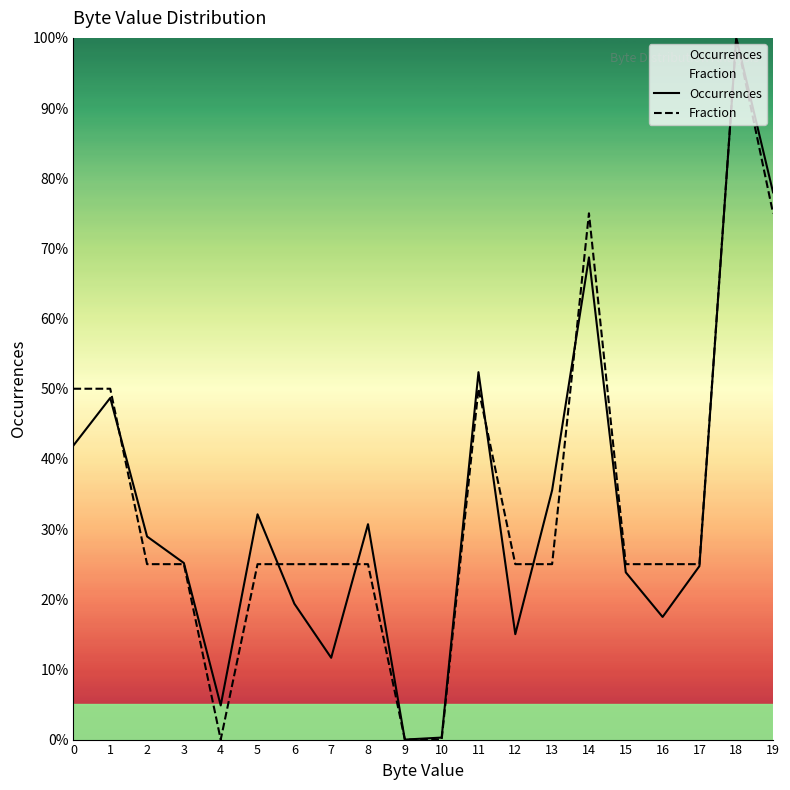

In Occurrences, how many points are higher than both neighbors (excluding endpoints)?

6